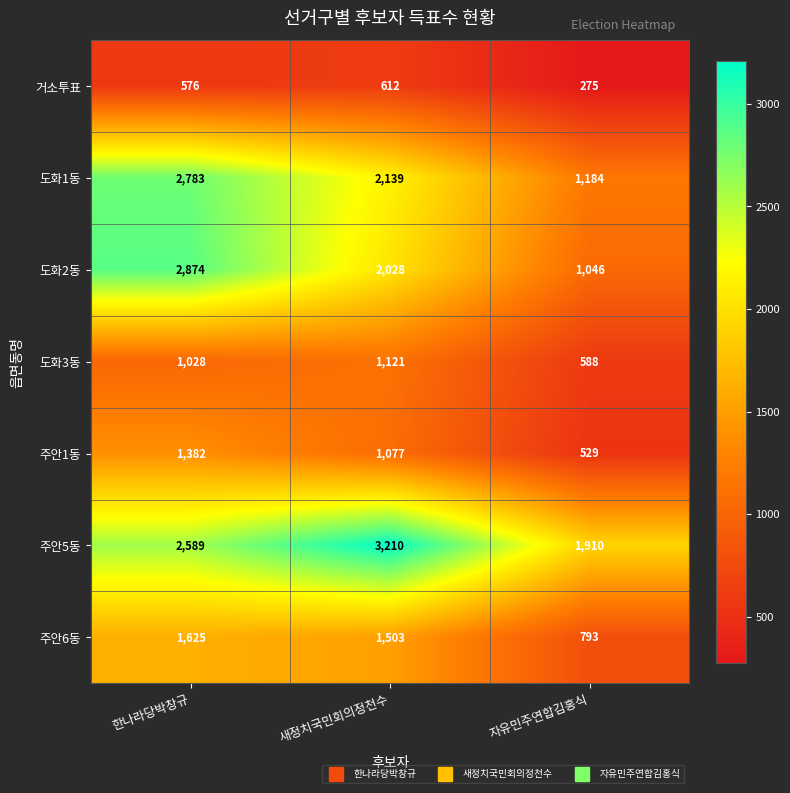

List the series in order of their peak value, lowest first.

거소투표, 도화3동, 주안1동, 주안6동, 도화1동, 도화2동, 주안5동